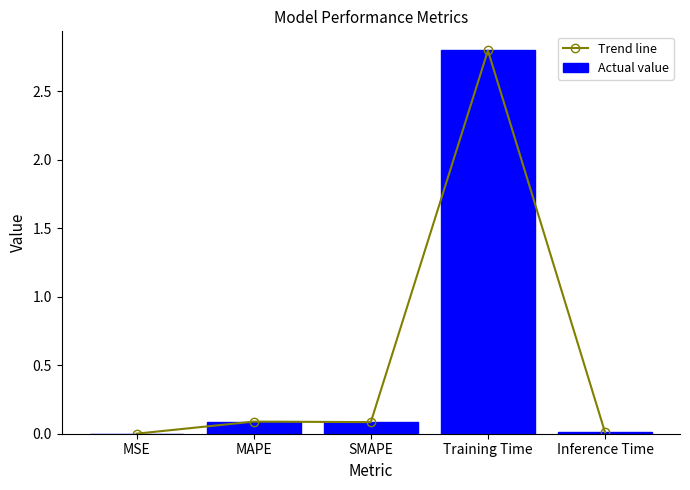

What is the sum of all Trend line values?

3.0